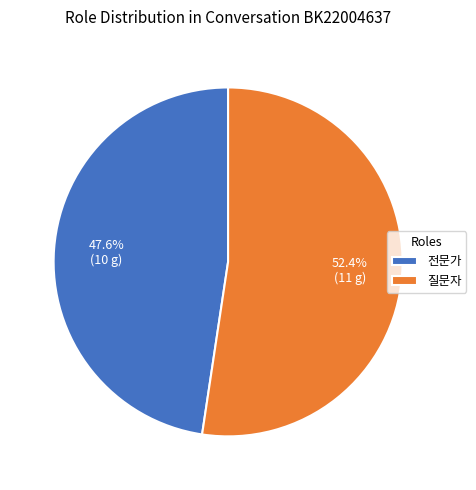

Is the sum of 전문가 and 질문자 greater than half?

Yes